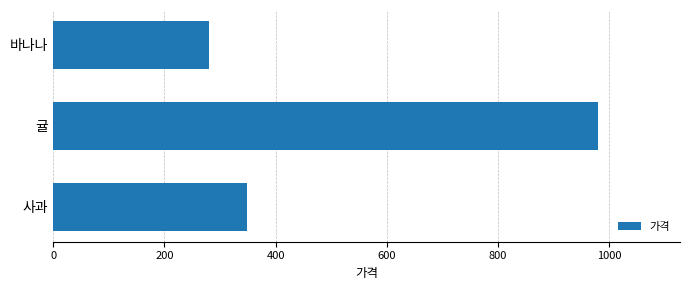

Are the bars grouped side by side (vs. stacked)?

No